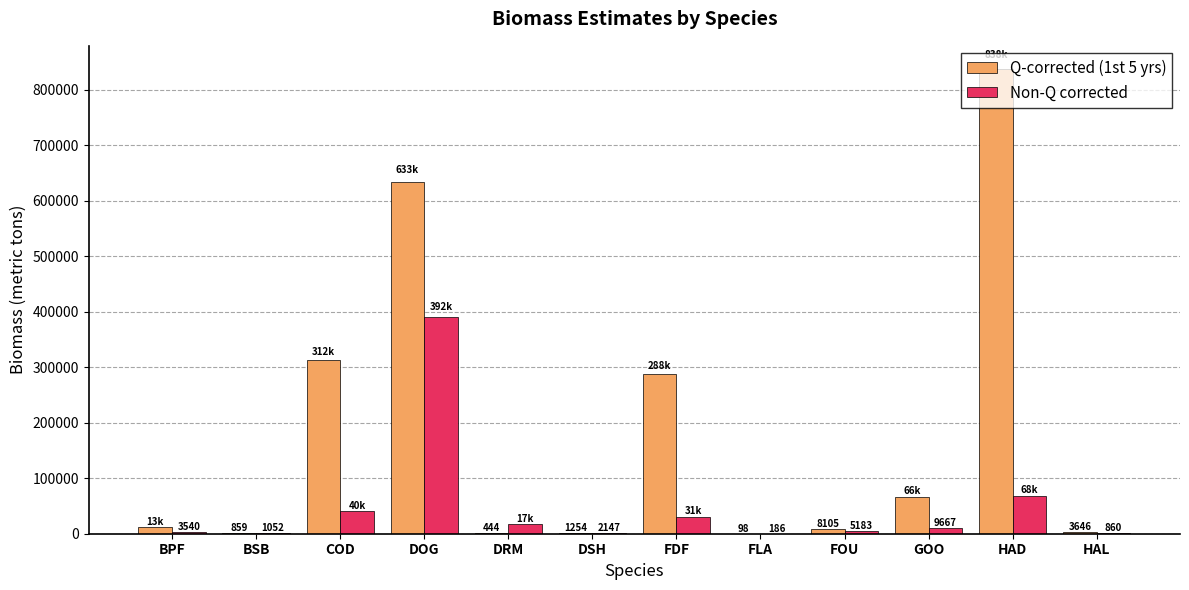

Which category has the highest value in the Q-corrected (1st 5 yrs) series?

HAD